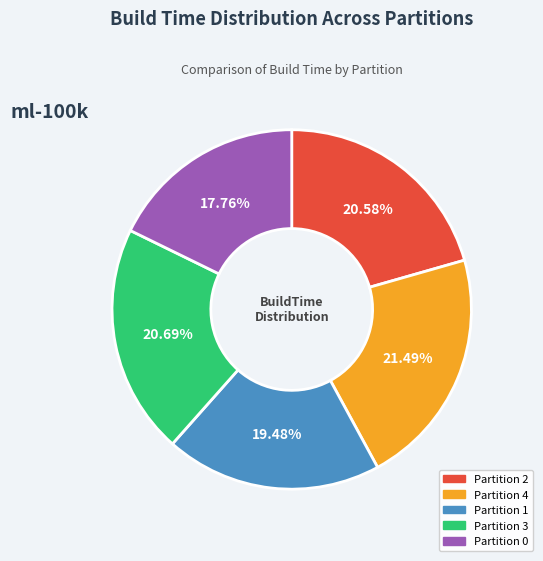

Which category has the biggest portion of the pie?

Partition 4